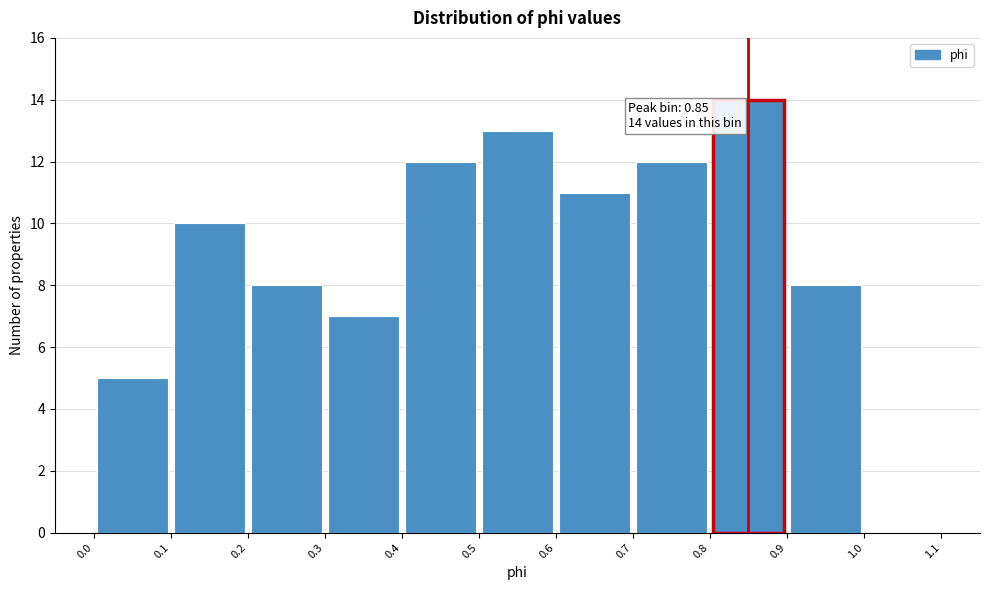

Over which range of the x-axis is the bar tallest?

0.8 to 0.9